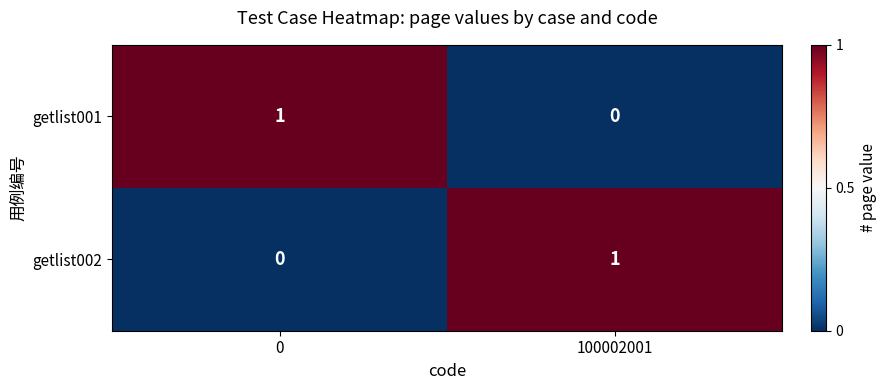

Reading right to left, what are all the values shown in this chart?

getlist001: 0	1
getlist002: 1	0